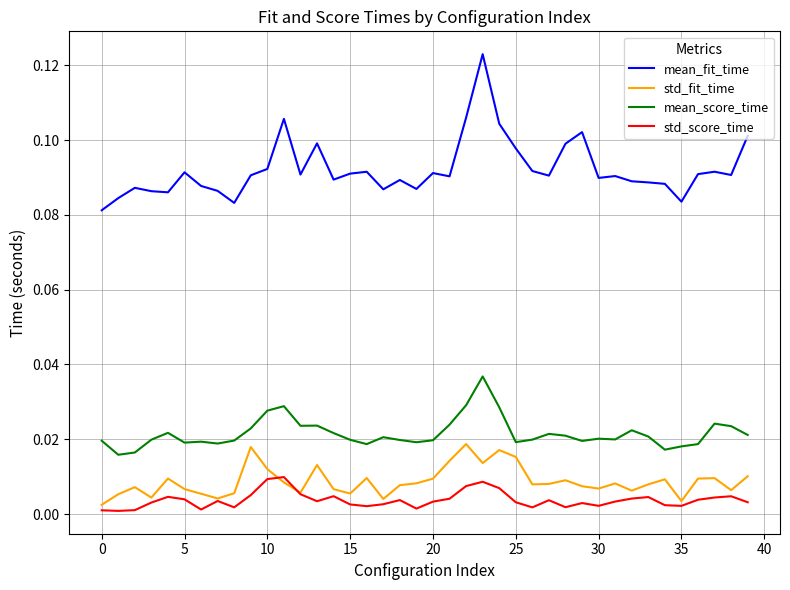

True or false: mean_fit_time and std_fit_time intersect in this chart.

False